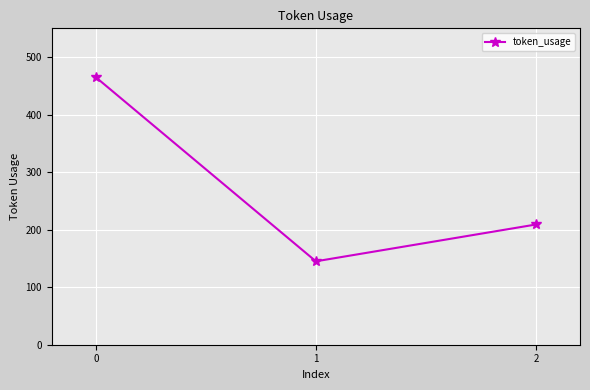

What is the sum of all values?

819